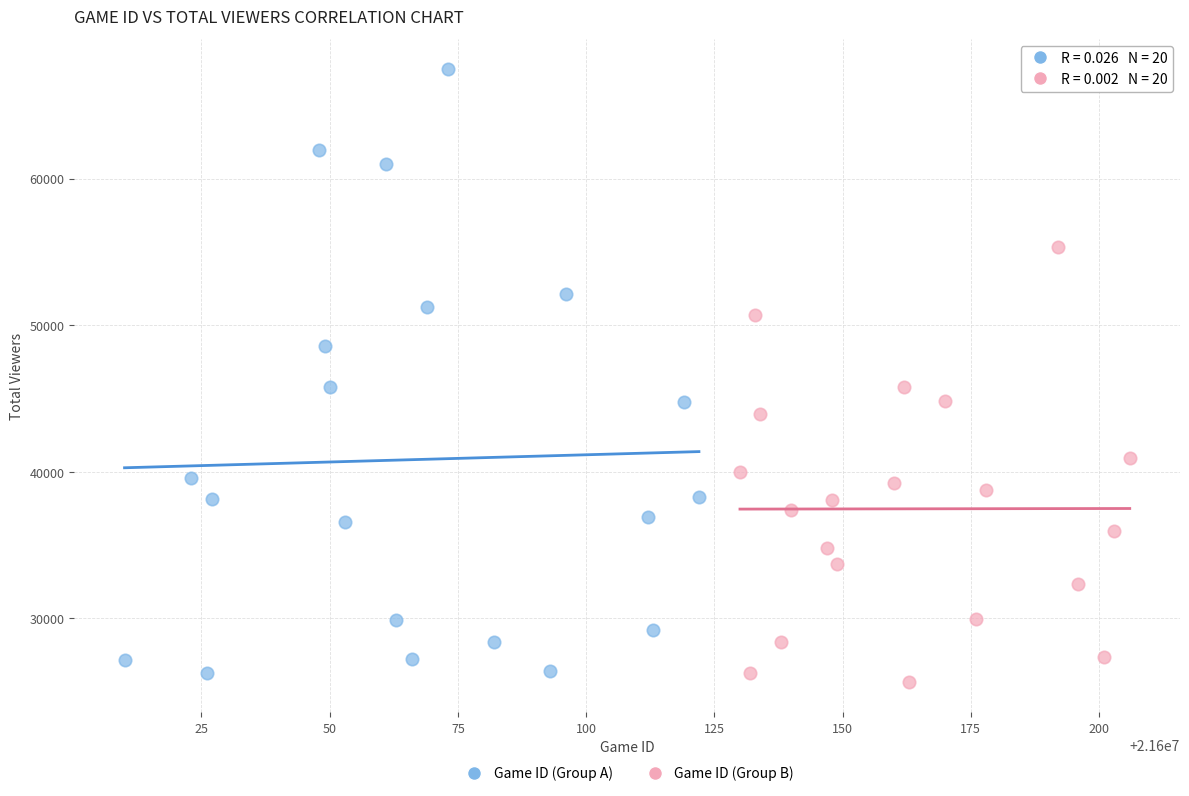

What are all the series names shown in the legend?

Game ID (Group A), Game ID (Group B)